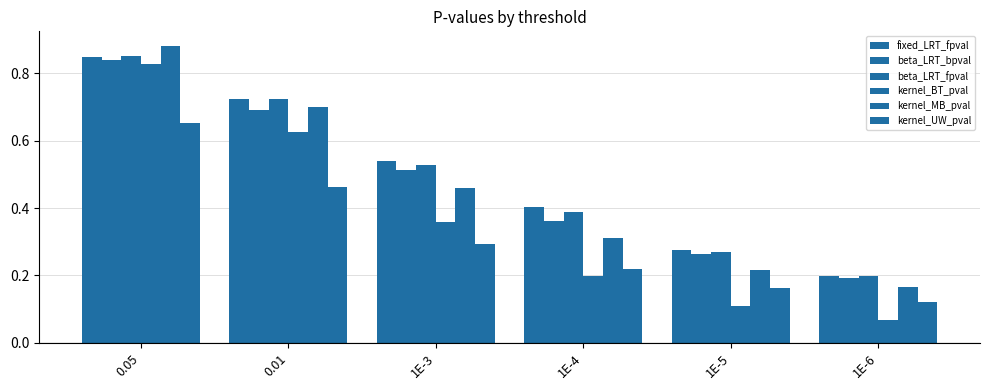

Which series has the largest total across all categories?

fixed_LRT_fpval